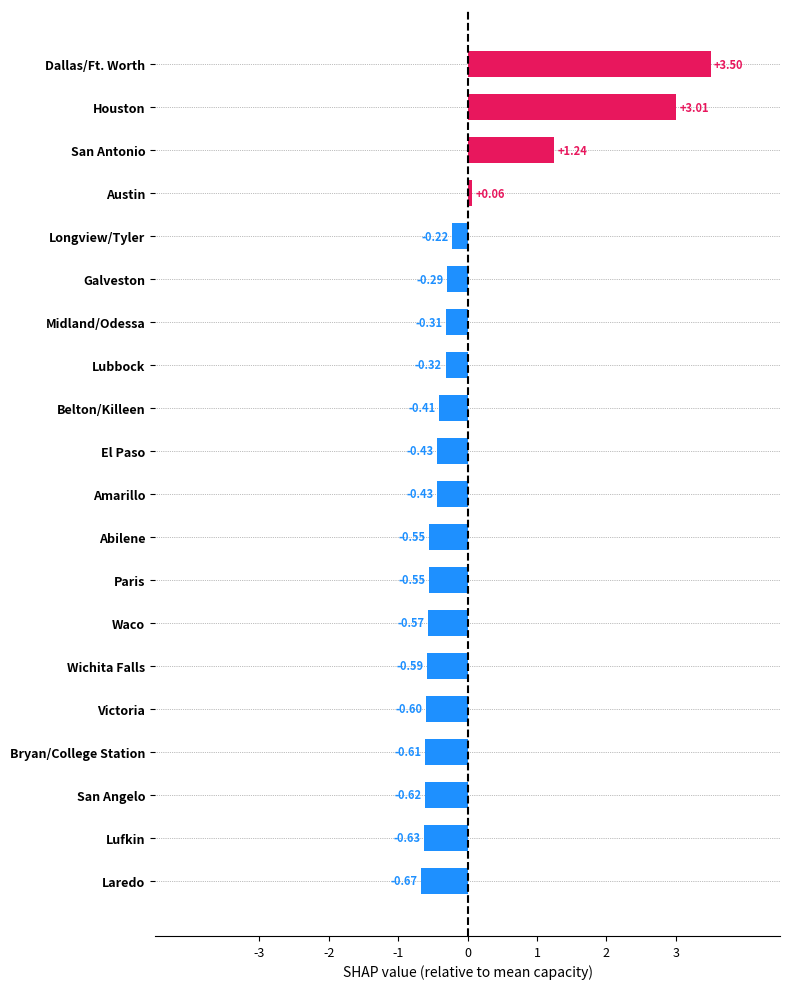

Between Dallas/Ft. Worth and San Angelo, which is larger?

Dallas/Ft. Worth